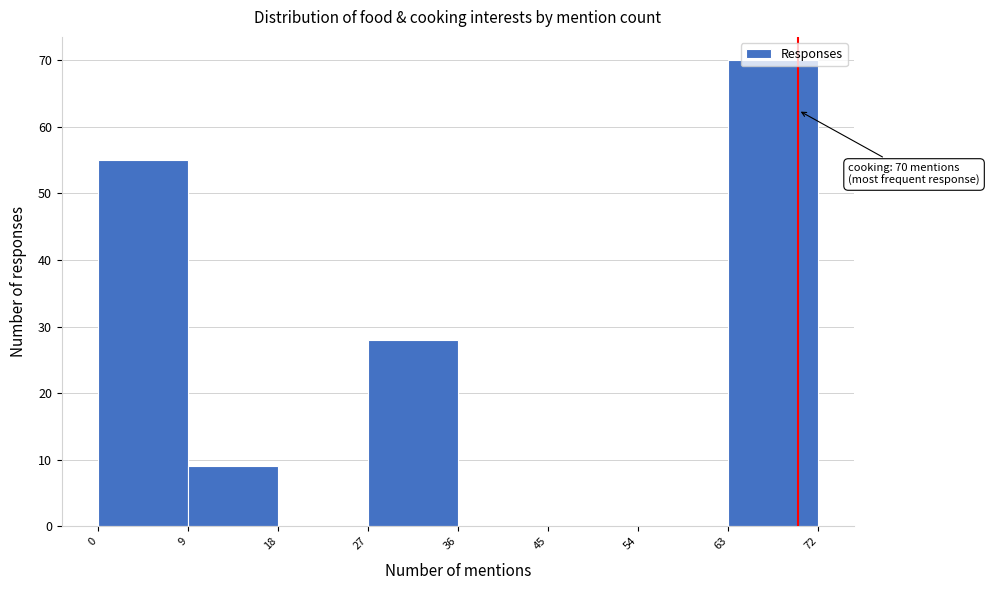

Which range on the x-axis has the tallest bar?

63 to 72